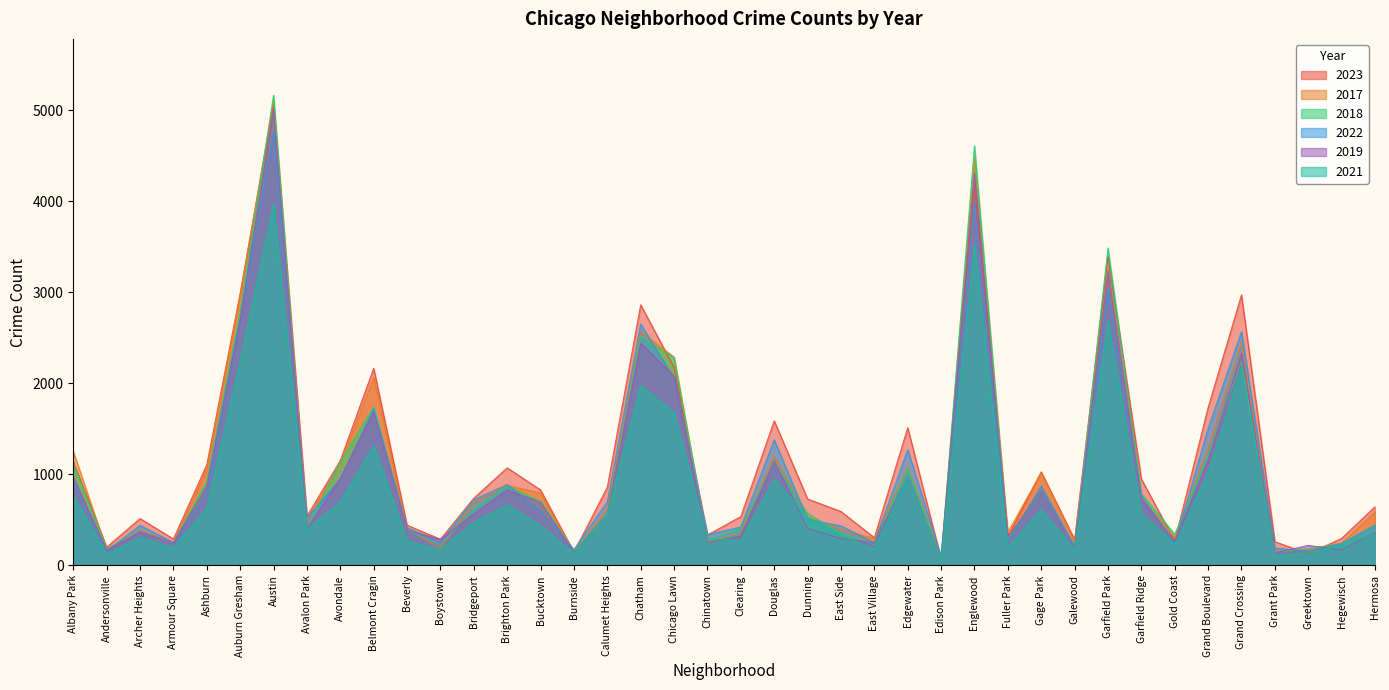

Reading left to right, what are all the values shown in this chart?

2019: Albany Park=968	Andersonville=166	Archer Heights=368	Armour Square=249	Ashburn=872	Auburn Gresham=2700	Austin=5008	Avalon Park=405	Avondale=957	Belmont Cragin=1687	Beverly=385	Boystown=287	Bridgeport=568	Brighton Park=828	Bucktown=694	Burnside=142	Calumet Heights=561	Chatham=2441	Chicago Lawn=2079	Chinatown=253	Clearing=322	Douglas=1140	Dunning=406	East Side=298	East Village=248	Edgewater=972	Edison Park=77	Englewood=4310	Fuller Park=308	Gage Park=824	Galewood=189	Garfield Park=3227	Garfield Ridge=728	Gold Coast=261	Grand Boulevard=1153	Grand Crossing=2328	Grant Park=138	Greektown=220	Hegewisch=171	Hermosa=365
2022: Albany Park=926	Andersonville=157	Archer Heights=440	Armour Square=251	Ashburn=797	Auburn Gresham=2698	Austin=4763	Avalon Park=522	Avondale=953	Belmont Cragin=1719	Beverly=414	Boystown=258	Bridgeport=722	Brighton Park=888	Bucktown=599	Burnside=175	Calumet Heights=698	Chatham=2650	Chicago Lawn=2056	Chinatown=338	Clearing=422	Douglas=1379	Dunning=504	East Side=434	East Village=250	Edgewater=1269	Edison Park=99	Englewood=3980	Fuller Park=263	Gage Park=871	Galewood=210	Garfield Park=3035	Garfield Ridge=766	Gold Coast=236	Grand Boulevard=1504	Grand Crossing=2566	Grant Park=192	Greektown=154	Hegewisch=240	Hermosa=442
2023: Albany Park=1138	Andersonville=201	Archer Heights=515	Armour Square=291	Ashburn=1106	Auburn Gresham=2987	Austin=5065	Avalon Park=542	Avondale=1152	Belmont Cragin=2165	Beverly=442	Boystown=288	Bridgeport=739	Brighton Park=1072	Bucktown=829	Burnside=146	Calumet Heights=860	Chatham=2862	Chicago Lawn=2174	Chinatown=335	Clearing=537	Douglas=1588	Dunning=730	East Side=592	East Village=305	Edgewater=1513	Edison Park=71	Englewood=4175	Fuller Park=313	Gage Park=1028	Galewood=285	Garfield Park=3397	Garfield Ridge=949	Gold Coast=268	Grand Boulevard=1734	Grand Crossing=2971	Grant Park=261	Greektown=129	Hegewisch=297	Hermosa=645
2017: Albany Park=1252	Andersonville=171	Archer Heights=391	Armour Square=250	Ashburn=1053	Auburn Gresham=2973	Austin=5096	Avalon Park=508	Avondale=1107	Belmont Cragin=2066	Beverly=403	Boystown=188	Bridgeport=697	Brighton Park=879	Bucktown=795	Burnside=145	Calumet Heights=620	Chatham=2566	Chicago Lawn=2288	Chinatown=253	Clearing=360	Douglas=1201	Dunning=531	East Side=397	East Village=296	Edgewater=1082	Edison Park=87	Englewood=4471	Fuller Park=365	Gage Park=1019	Galewood=265	Garfield Park=3257	Garfield Ridge=743	Gold Coast=311	Grand Boulevard=1281	Grand Crossing=2456	Grant Park=154	Greektown=176	Hegewisch=246	Hermosa=589
2018: Albany Park=1117	Andersonville=184	Archer Heights=374	Armour Square=248	Ashburn=924	Auburn Gresham=2787	Austin=5163	Avalon Park=401	Avondale=1142	Belmont Cragin=1738	Beverly=386	Boystown=224	Bridgeport=616	Brighton Park=870	Bucktown=704	Burnside=160	Calumet Heights=554	Chatham=2513	Chicago Lawn=2280	Chinatown=273	Clearing=409	Douglas=1131	Dunning=571	East Side=354	East Village=230	Edgewater=1063	Edison Park=75	Englewood=4608	Fuller Park=289	Gage Park=817	Galewood=202	Garfield Park=3486	Garfield Ridge=789	Gold Coast=342	Grand Boulevard=1205	Grand Crossing=2249	Grant Park=141	Greektown=185	Hegewisch=240	Hermosa=443
2021: Albany Park=767	Andersonville=123	Archer Heights=303	Armour Square=193	Ashburn=630	Auburn Gresham=2237	Austin=3971	Avalon Park=395	Avondale=692	Belmont Cragin=1313	Beverly=264	Boystown=173	Bridgeport=474	Brighton Park=663	Bucktown=435	Burnside=130	Calumet Heights=559	Chatham=1974	Chicago Lawn=1675	Chinatown=293	Clearing=274	Douglas=943	Dunning=530	East Side=326	East Village=180	Edgewater=969	Edison Park=62	Englewood=3518	Fuller Park=200	Gage Park=613	Galewood=170	Garfield Park=2685	Garfield Ridge=565	Gold Coast=233	Grand Boulevard=1015	Grand Crossing=2161	Grant Park=104	Greektown=140	Hegewisch=217	Hermosa=350